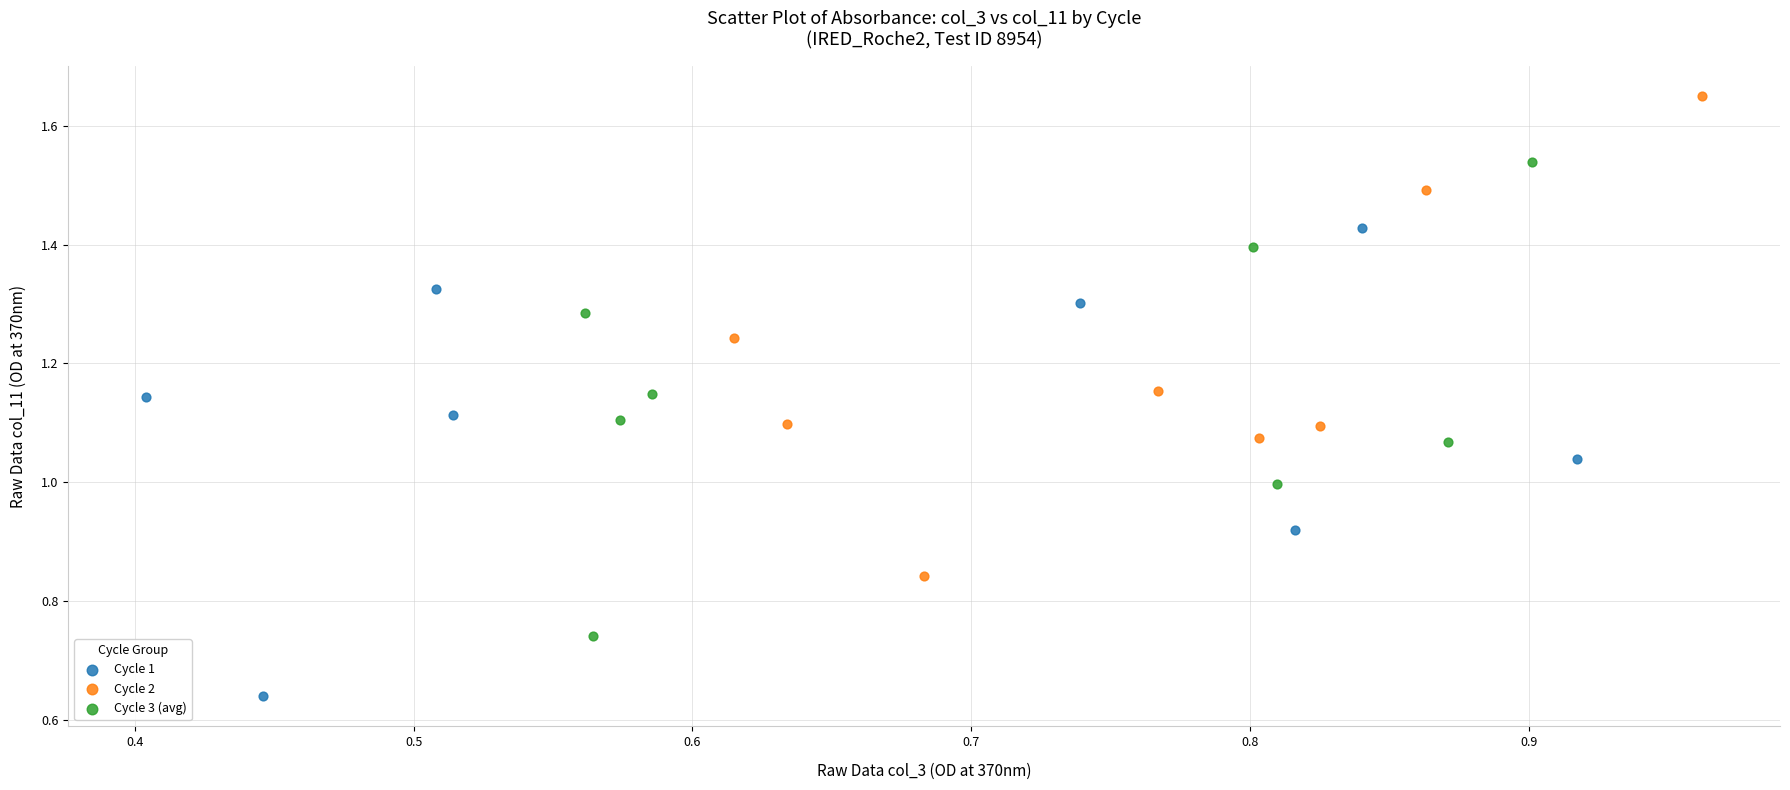

Which series has the widest spread of Y values?

Cycle 2